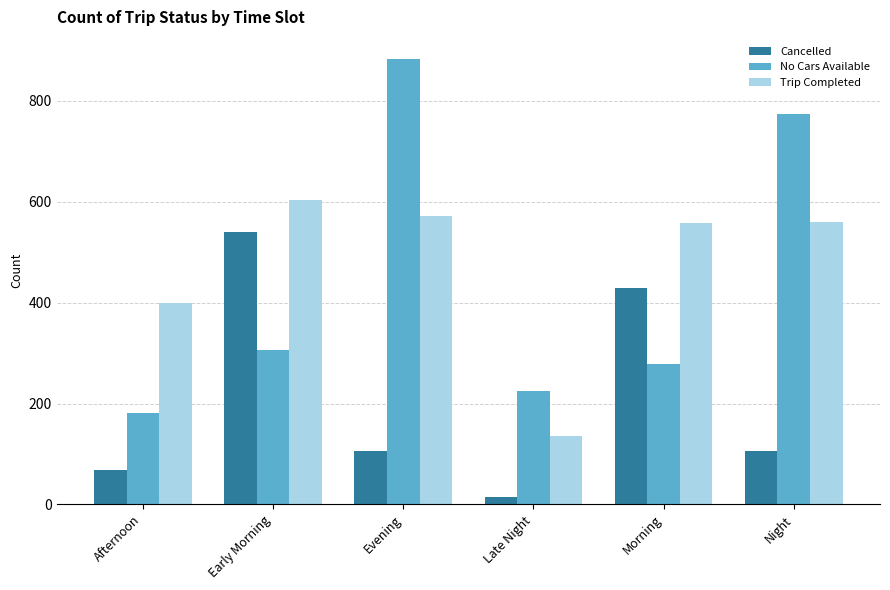

At which category does the chart reach its peak across all series?

Evening